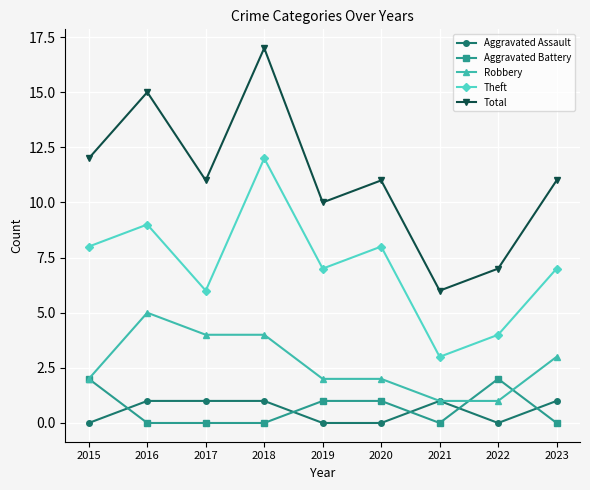

What is the difference between the second highest and second lowest values in the Theft series?

5